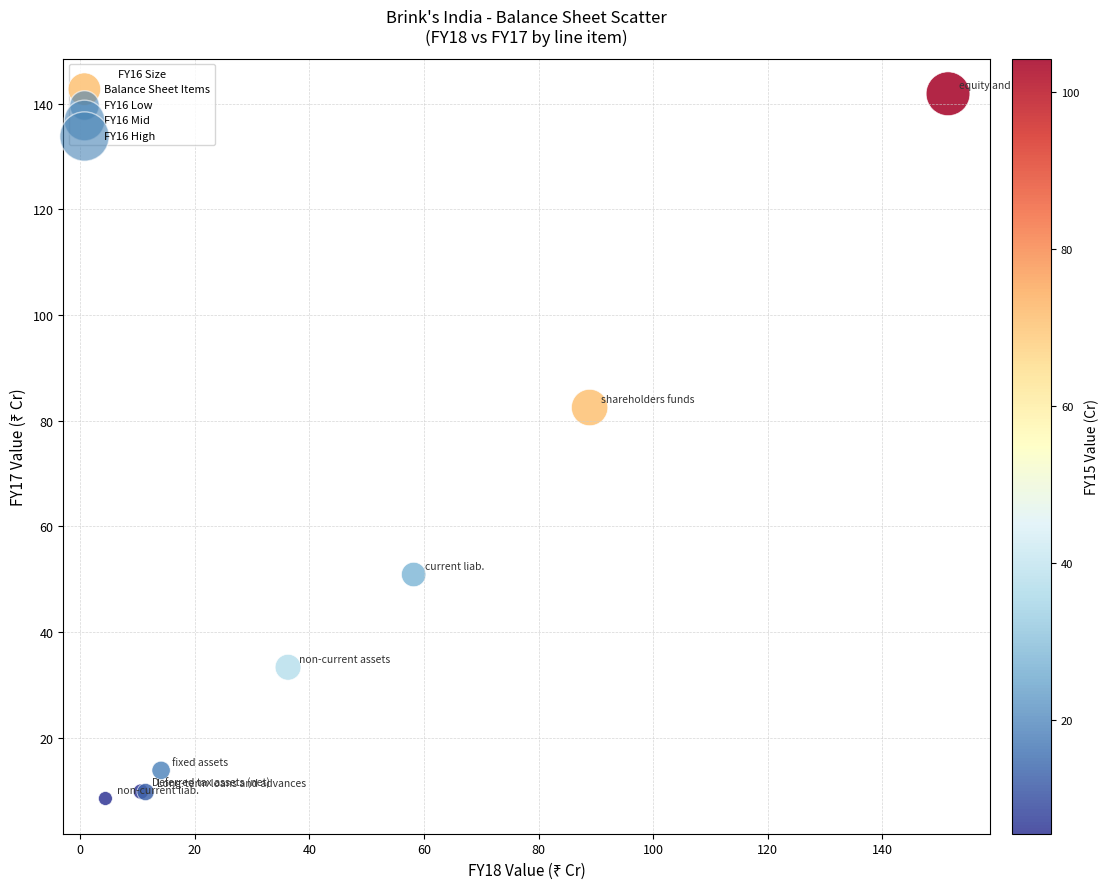

What Y value in the scatter plot is closest to 75?

82.5